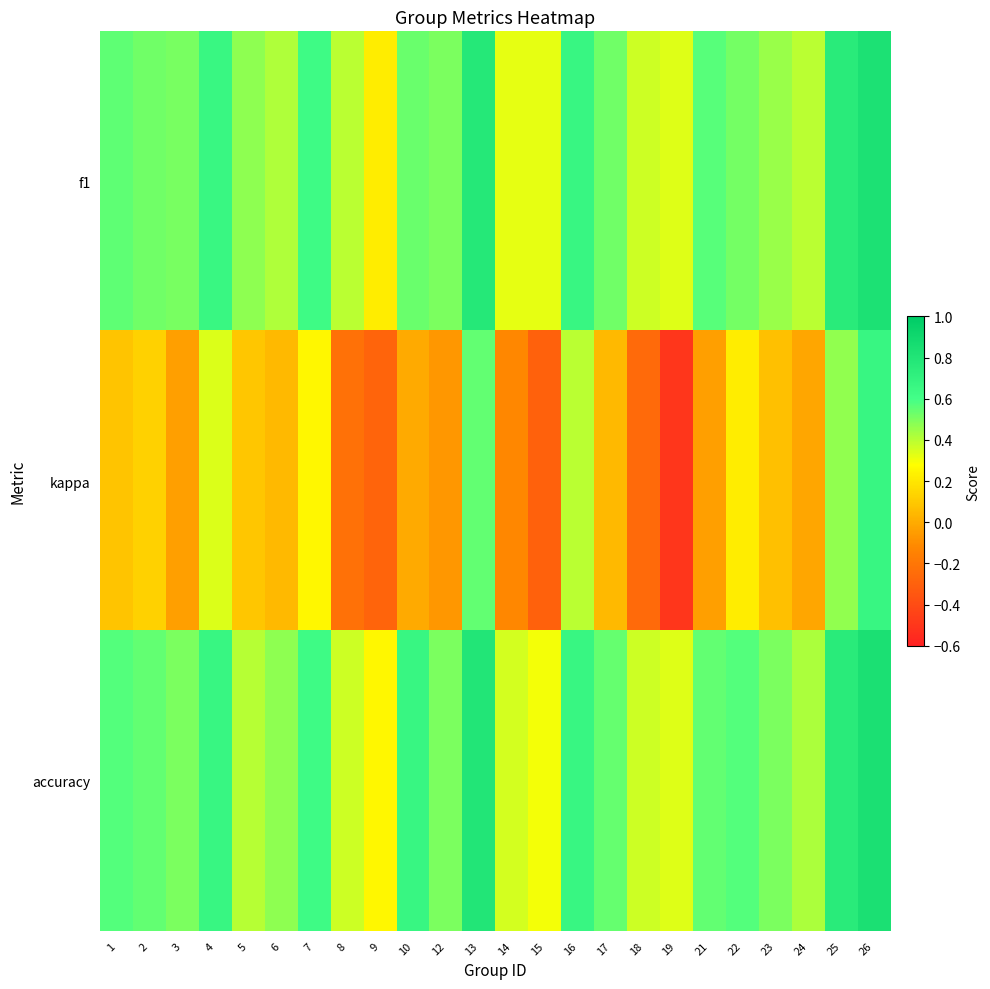

Rank the series at 1 from highest to lowest value.

accuracy, f1, kappa